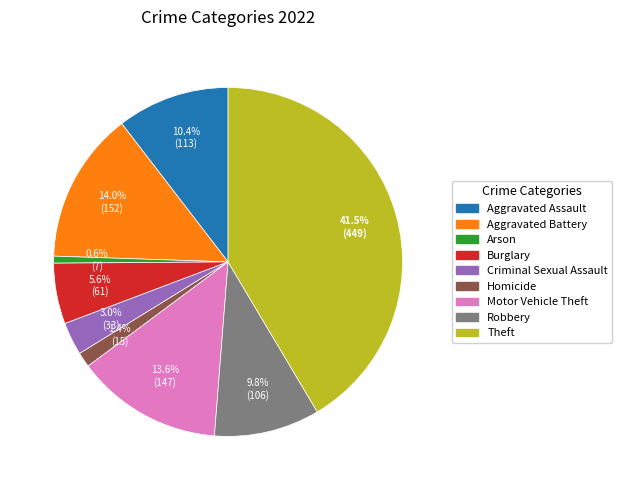

Count the number of slices in the pie.

9